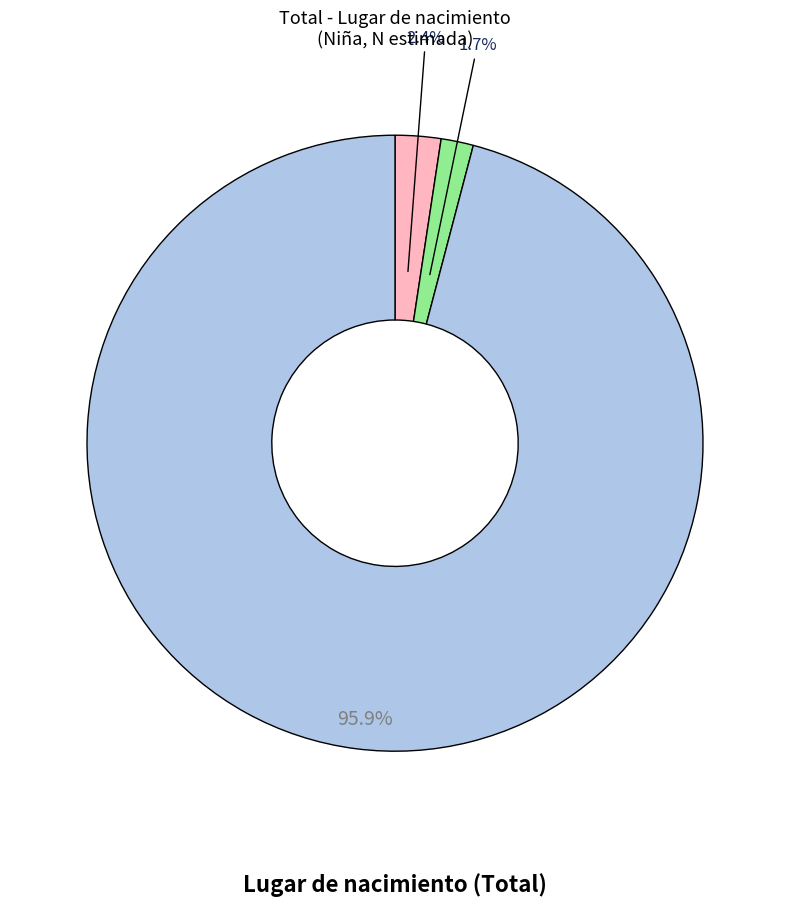

How many segments does this pie chart have?

3